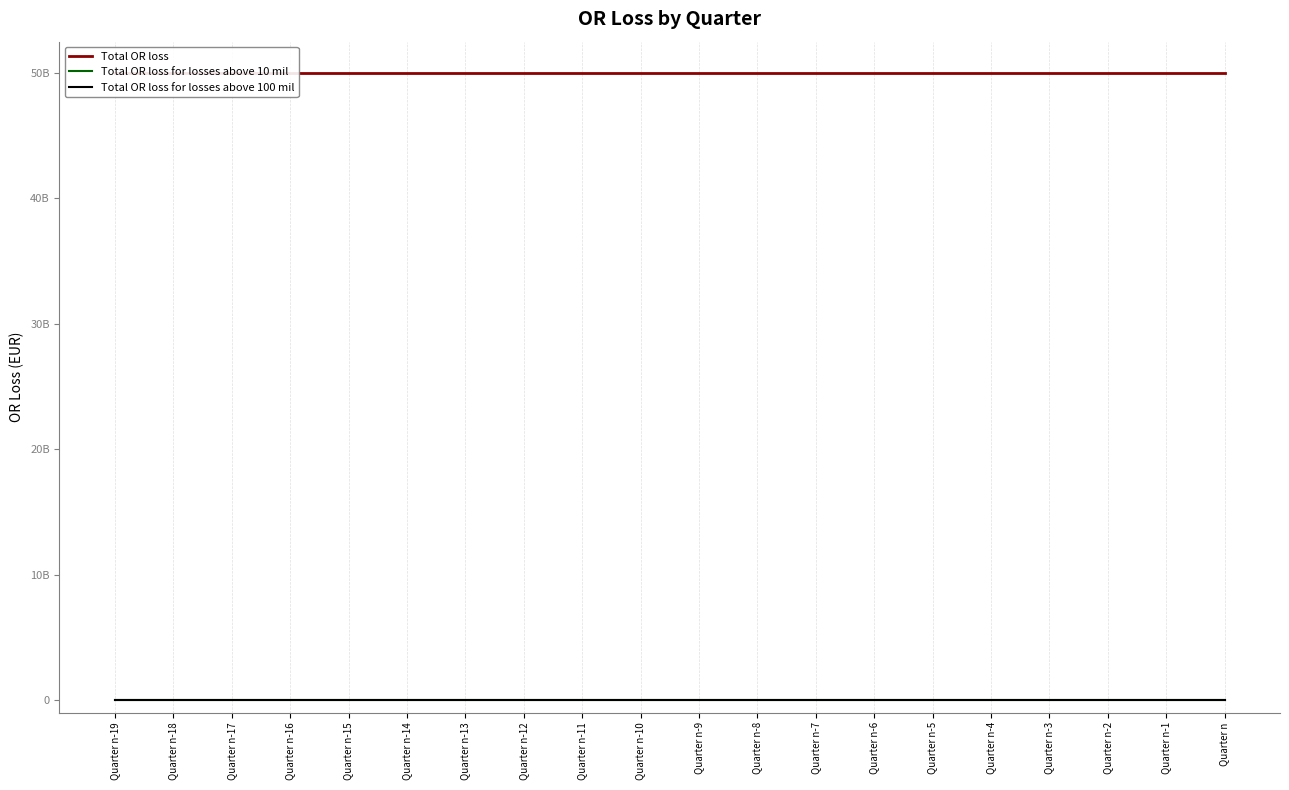

What is the difference between the highest and lowest values at Quarter n-8?

50000000000